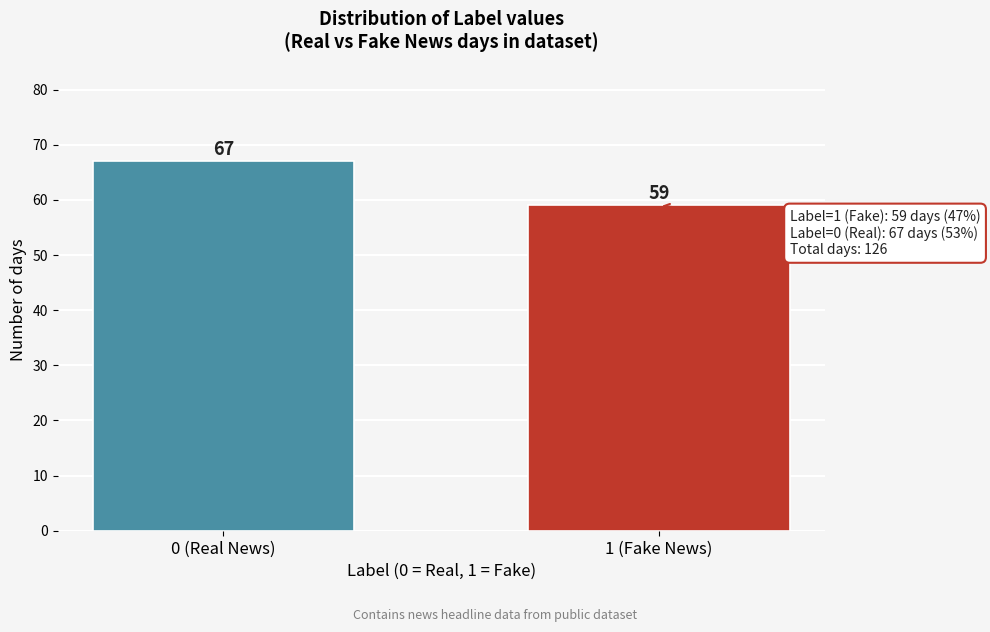

Reading left to right, list all the values displayed in this chart.

67	59